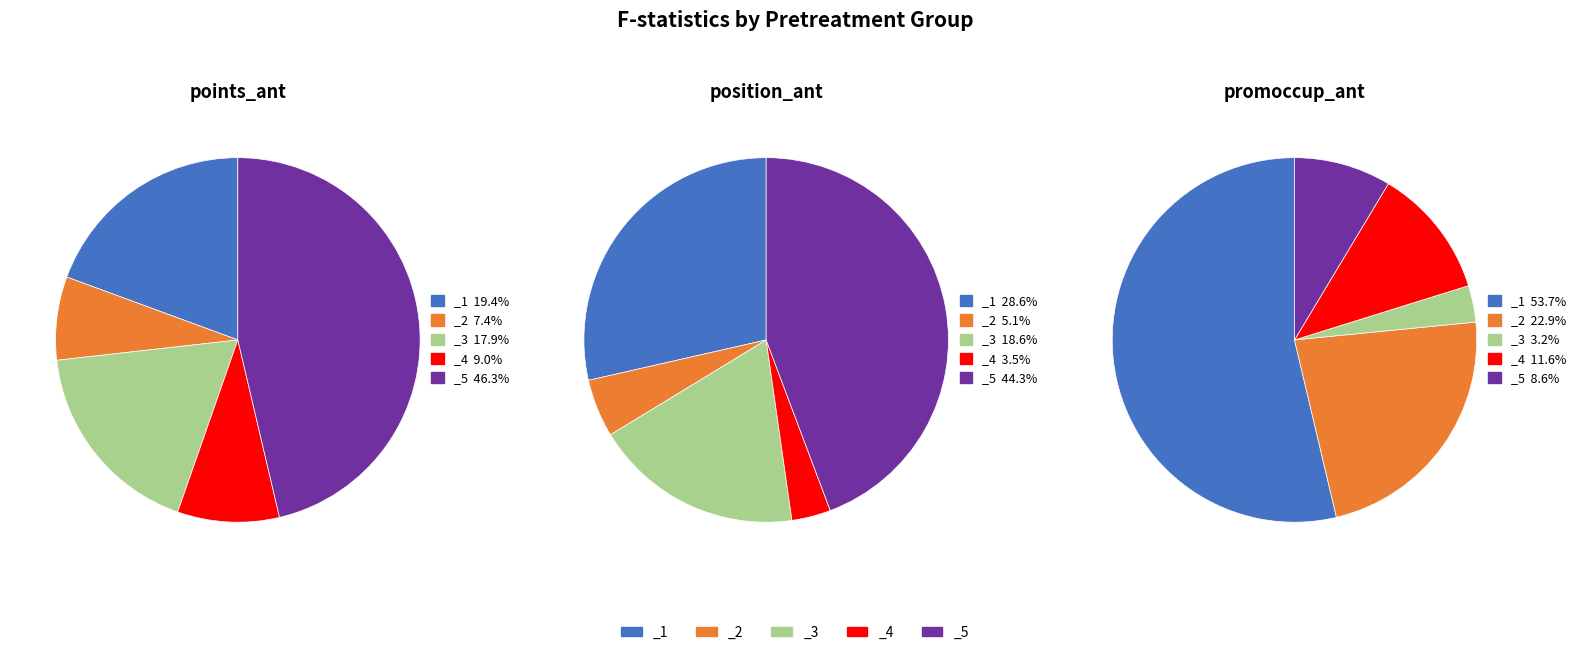

Count the number of slices in the pie.

5